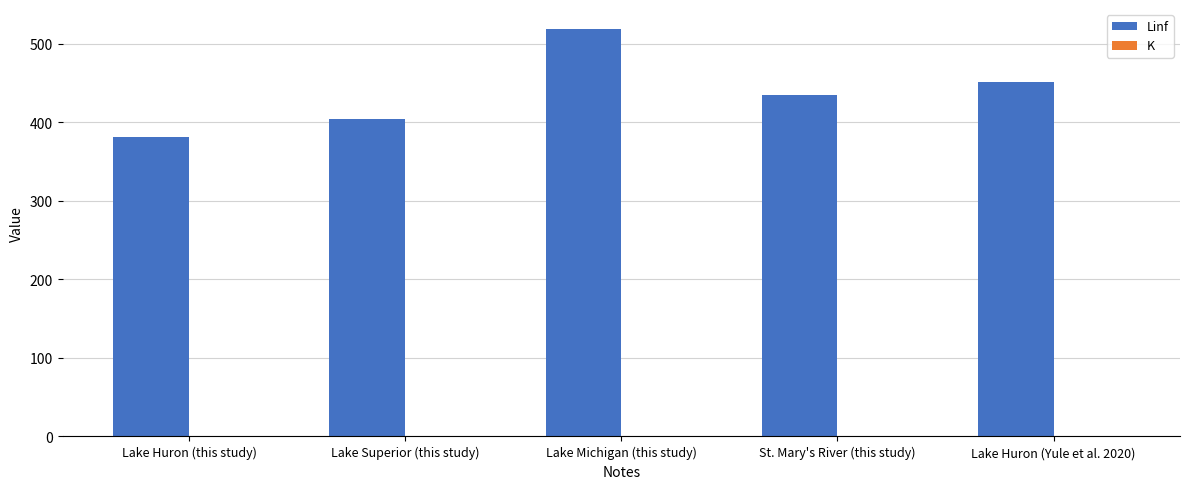

At which label does Linf reach its peak?

Lake Michigan (this study)